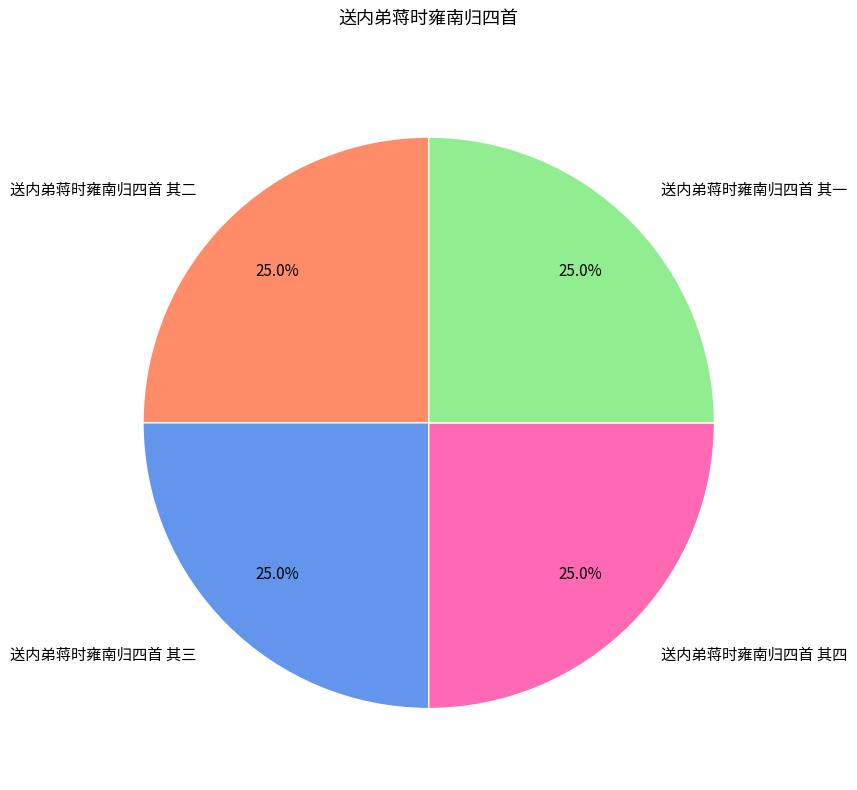

Combined, what portion of the pie is 送内弟蒋时雍南归四首 其一 and 送内弟蒋时雍南归四首 其三?

50.0%